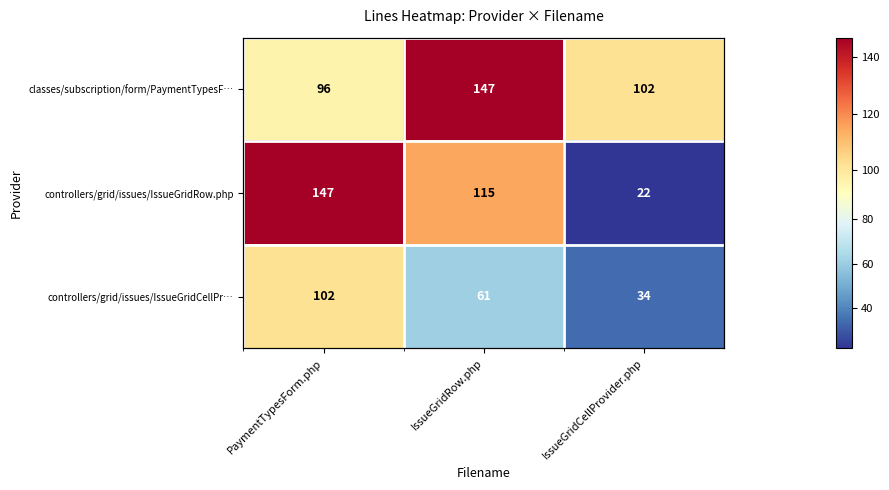

Which series has the largest range (max minus min)?

controllers/grid/issues/IssueGridRow.php